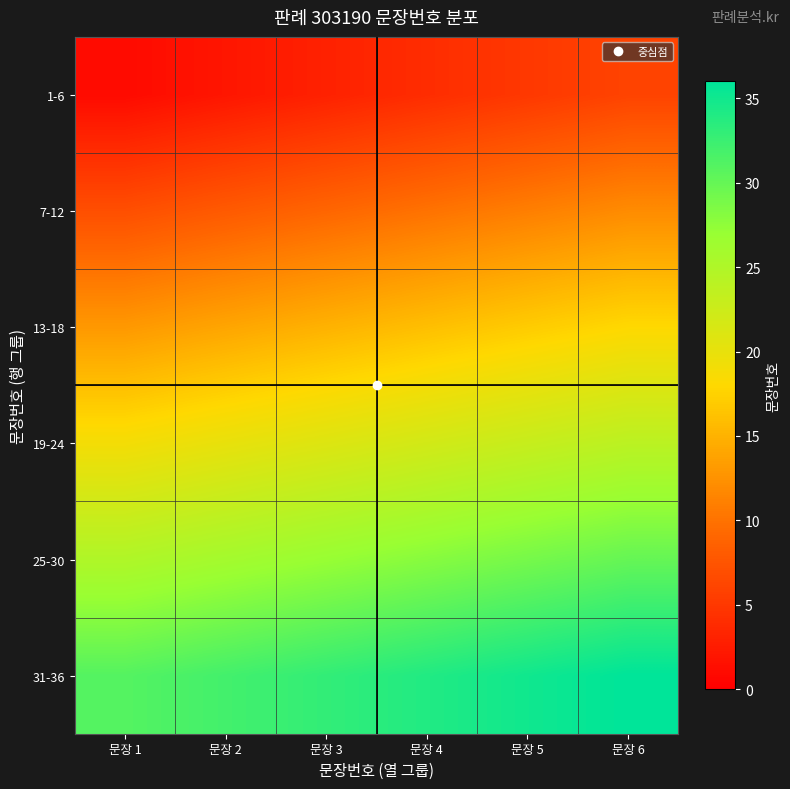

Which series has the largest total across all categories?

31-36